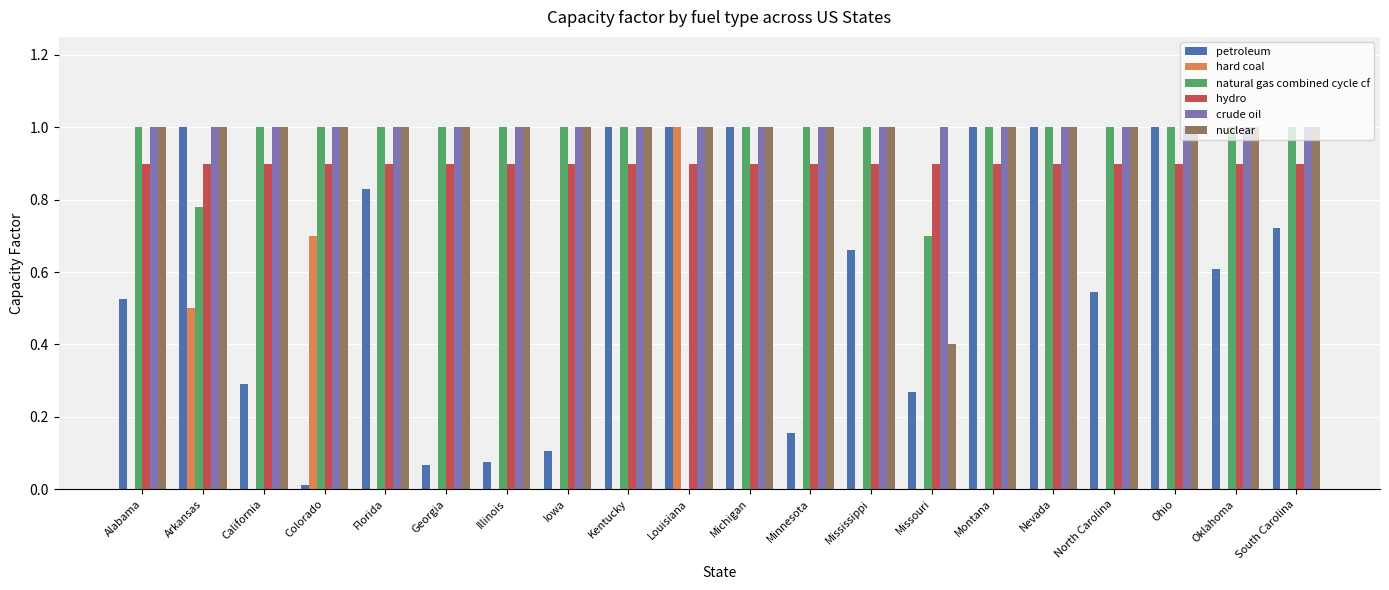

Read the nuclear value at California.

1.0